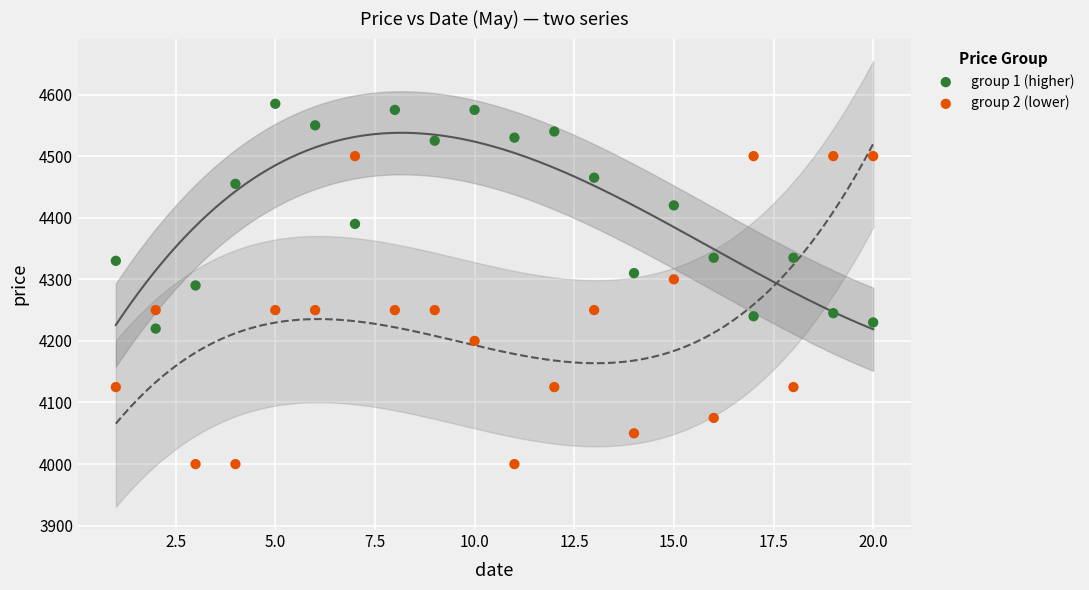

Which series reaches the maximum Y coordinate?

group 1 (higher)